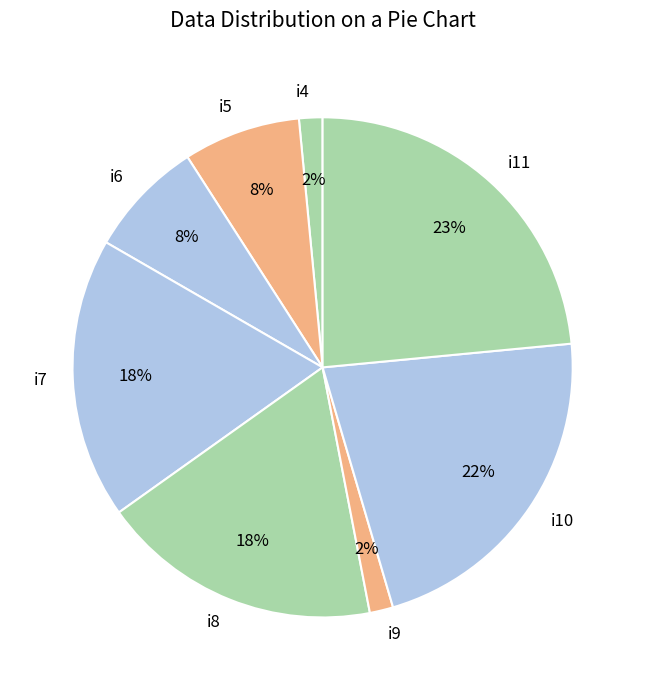

The i11 slice represents 34% of the pie. True or false?

False